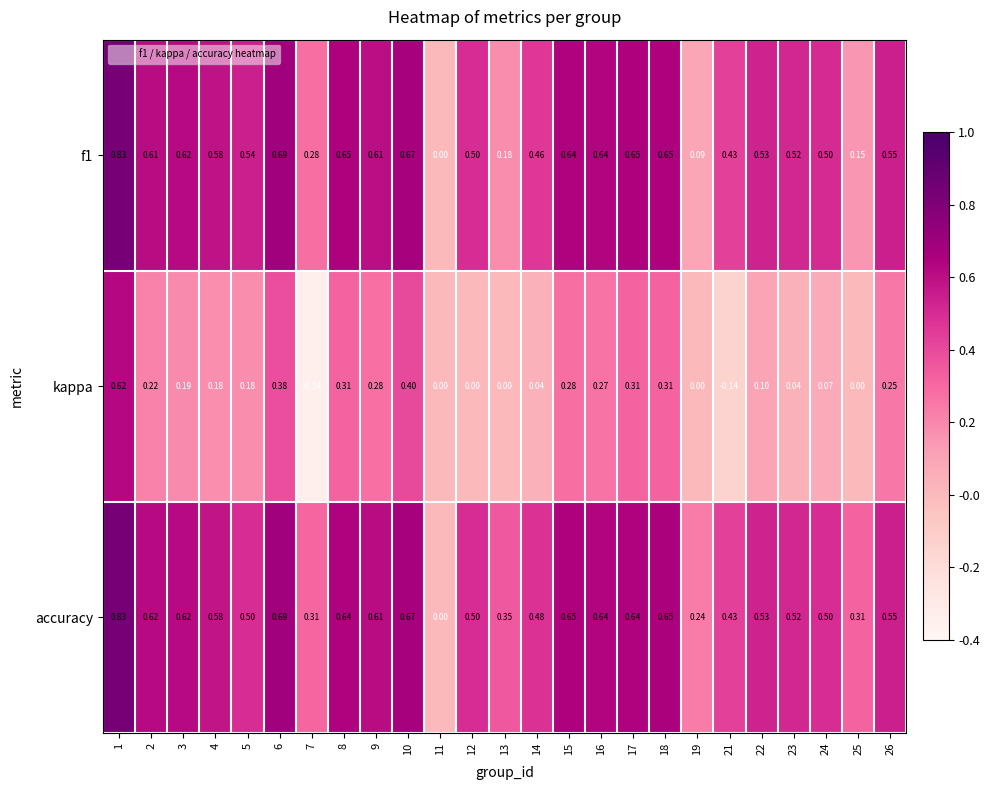

Which series has the largest total across all categories?

accuracy